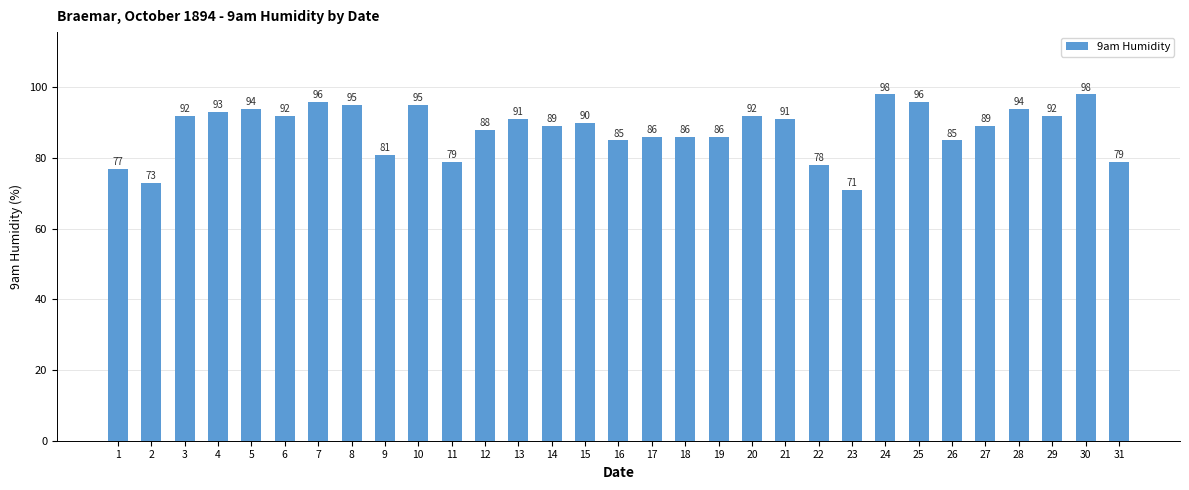

Between 12 and 11, which is larger?

12